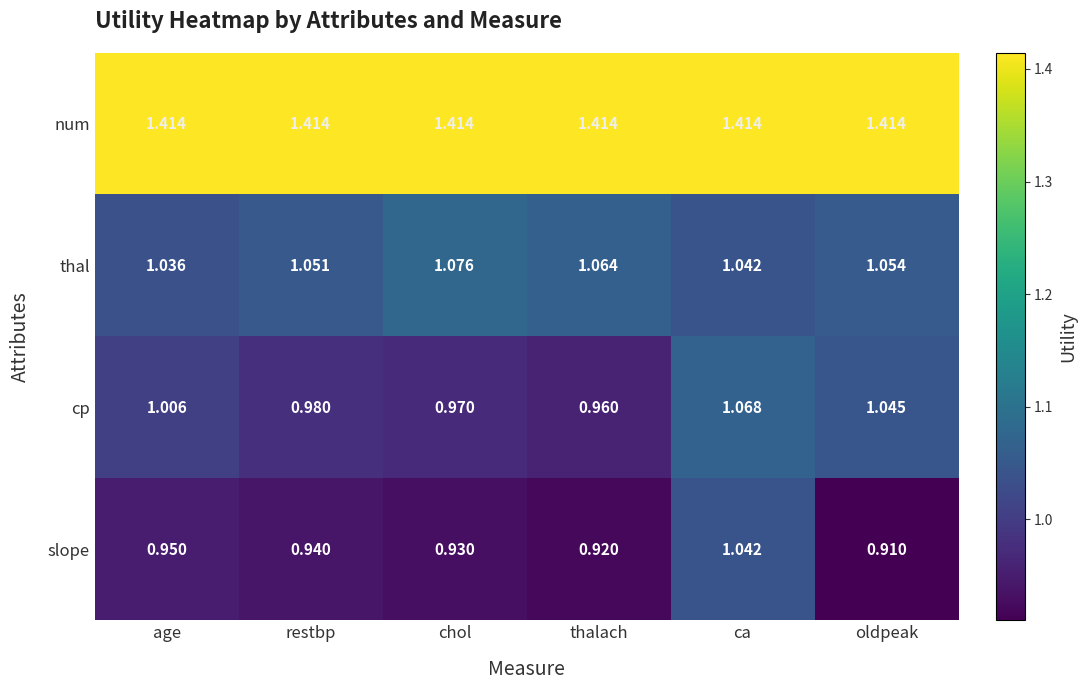

At which label is slope closest to 0?

oldpeak